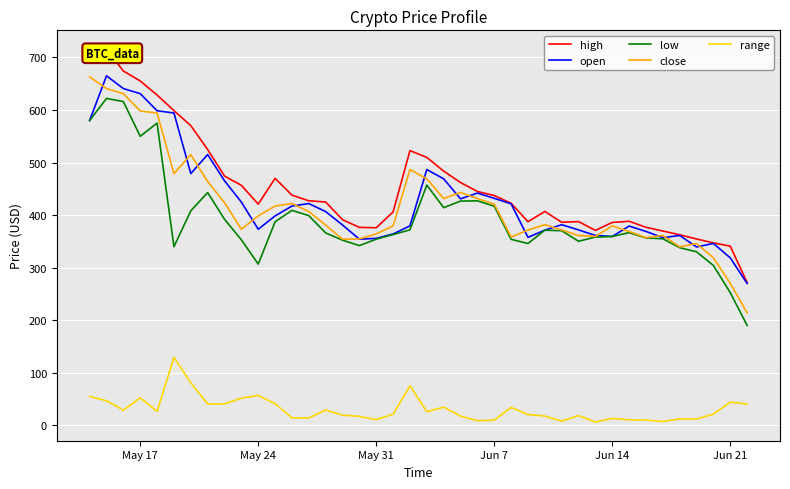

What is the highest value of the close series?

663.1